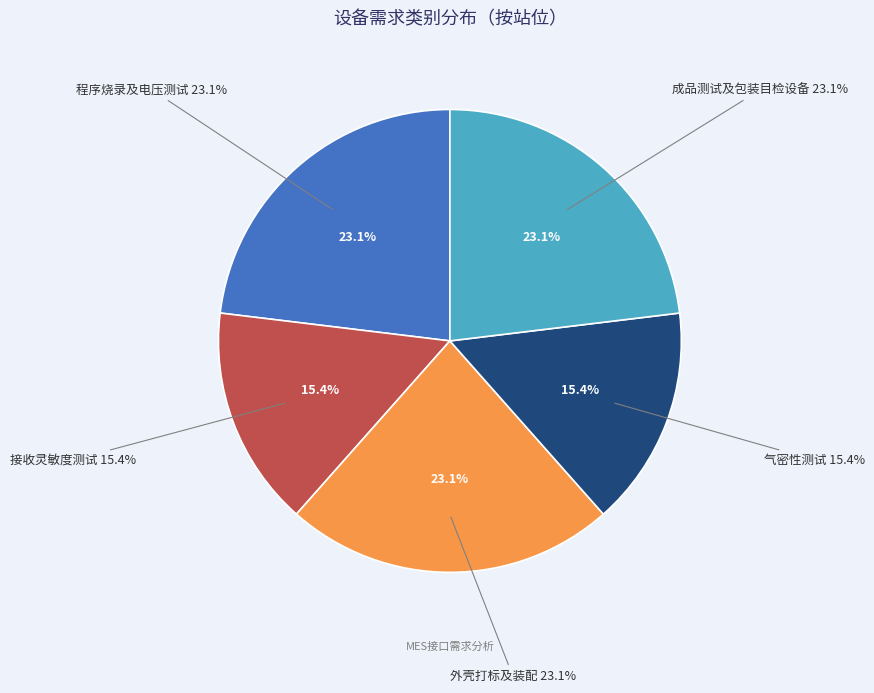

What is the smallest slice in the pie chart?

接收灵敏度测试